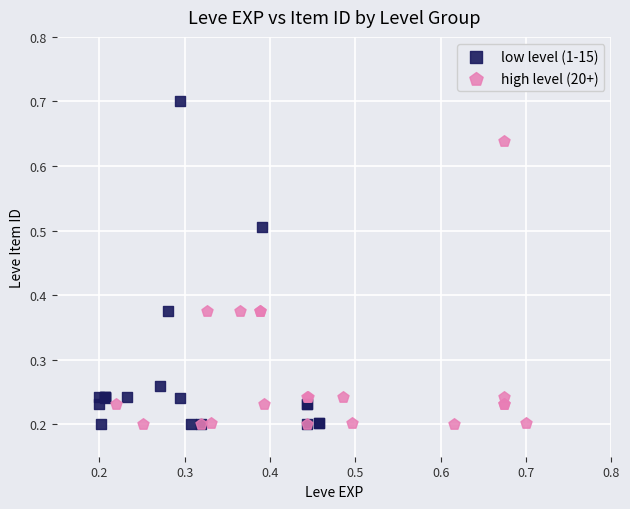

What are all the series names shown in the legend?

low level (1-15), high level (20+)